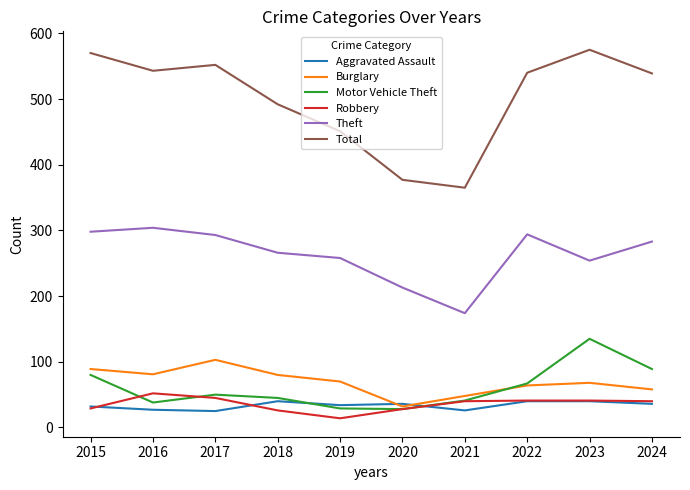

Which category has the highest value in the Burglary series?

2017